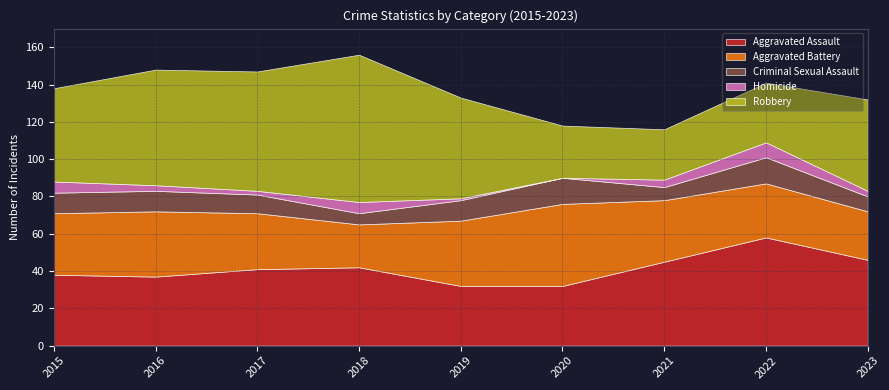

What is the maximum value for Aggravated Assault?

58